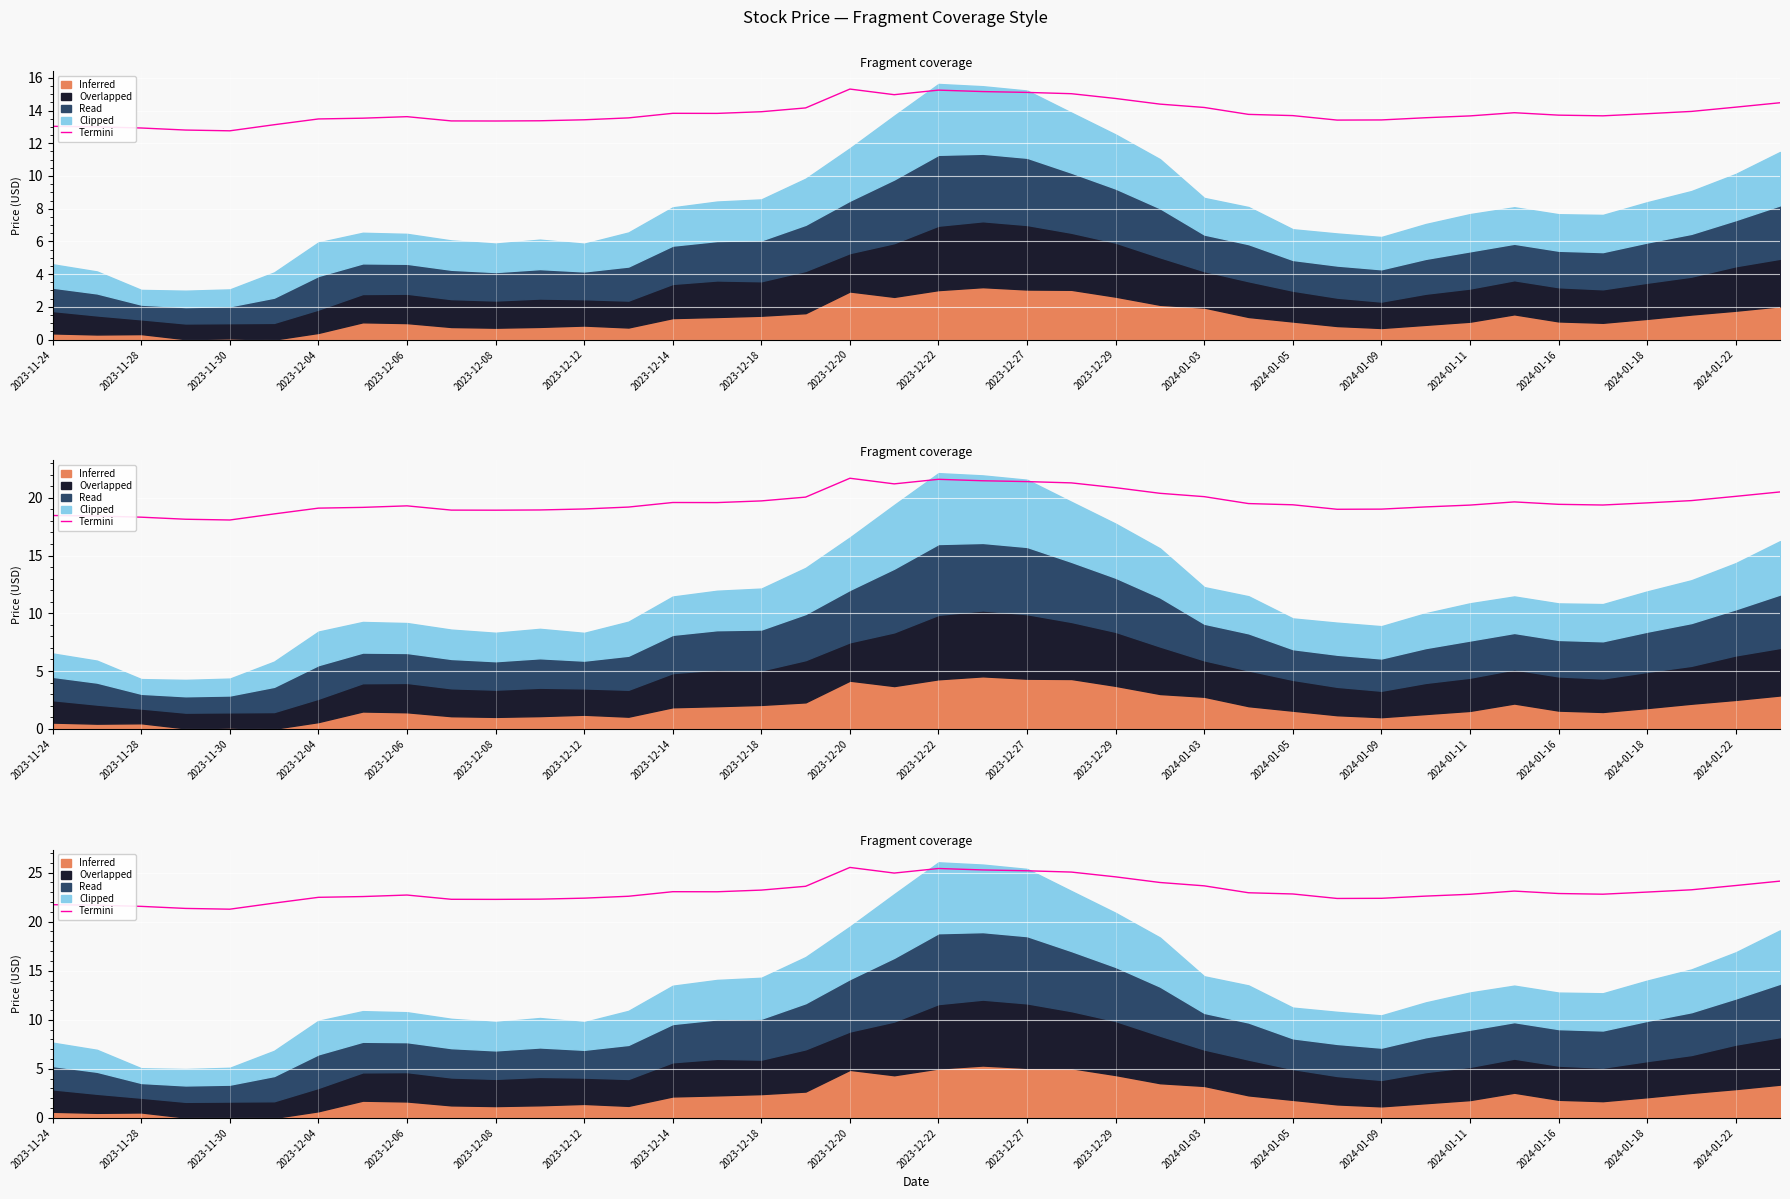

How many points are higher than both their immediate neighbors (excluding endpoints)?

5